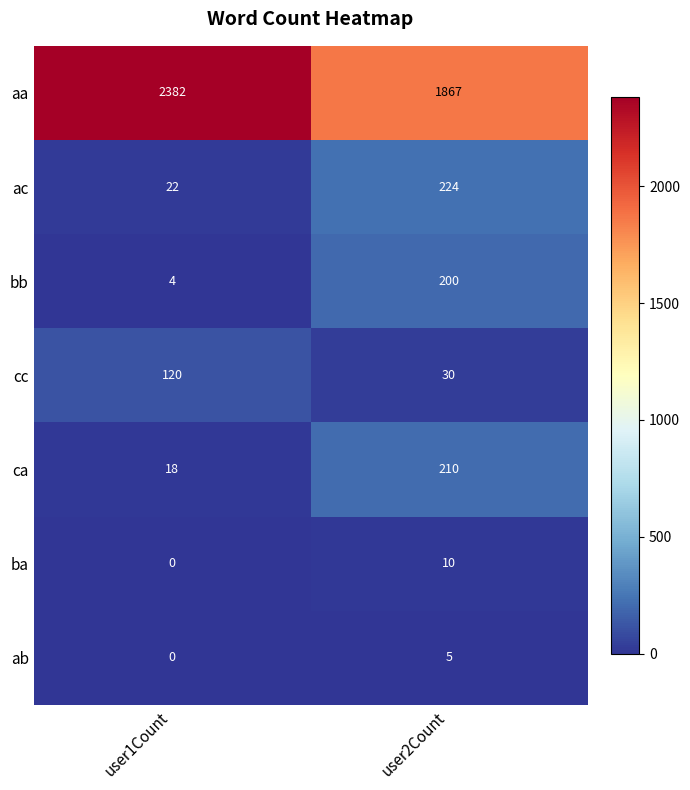

Which label corresponds to the largest value in the chart?

user1Count